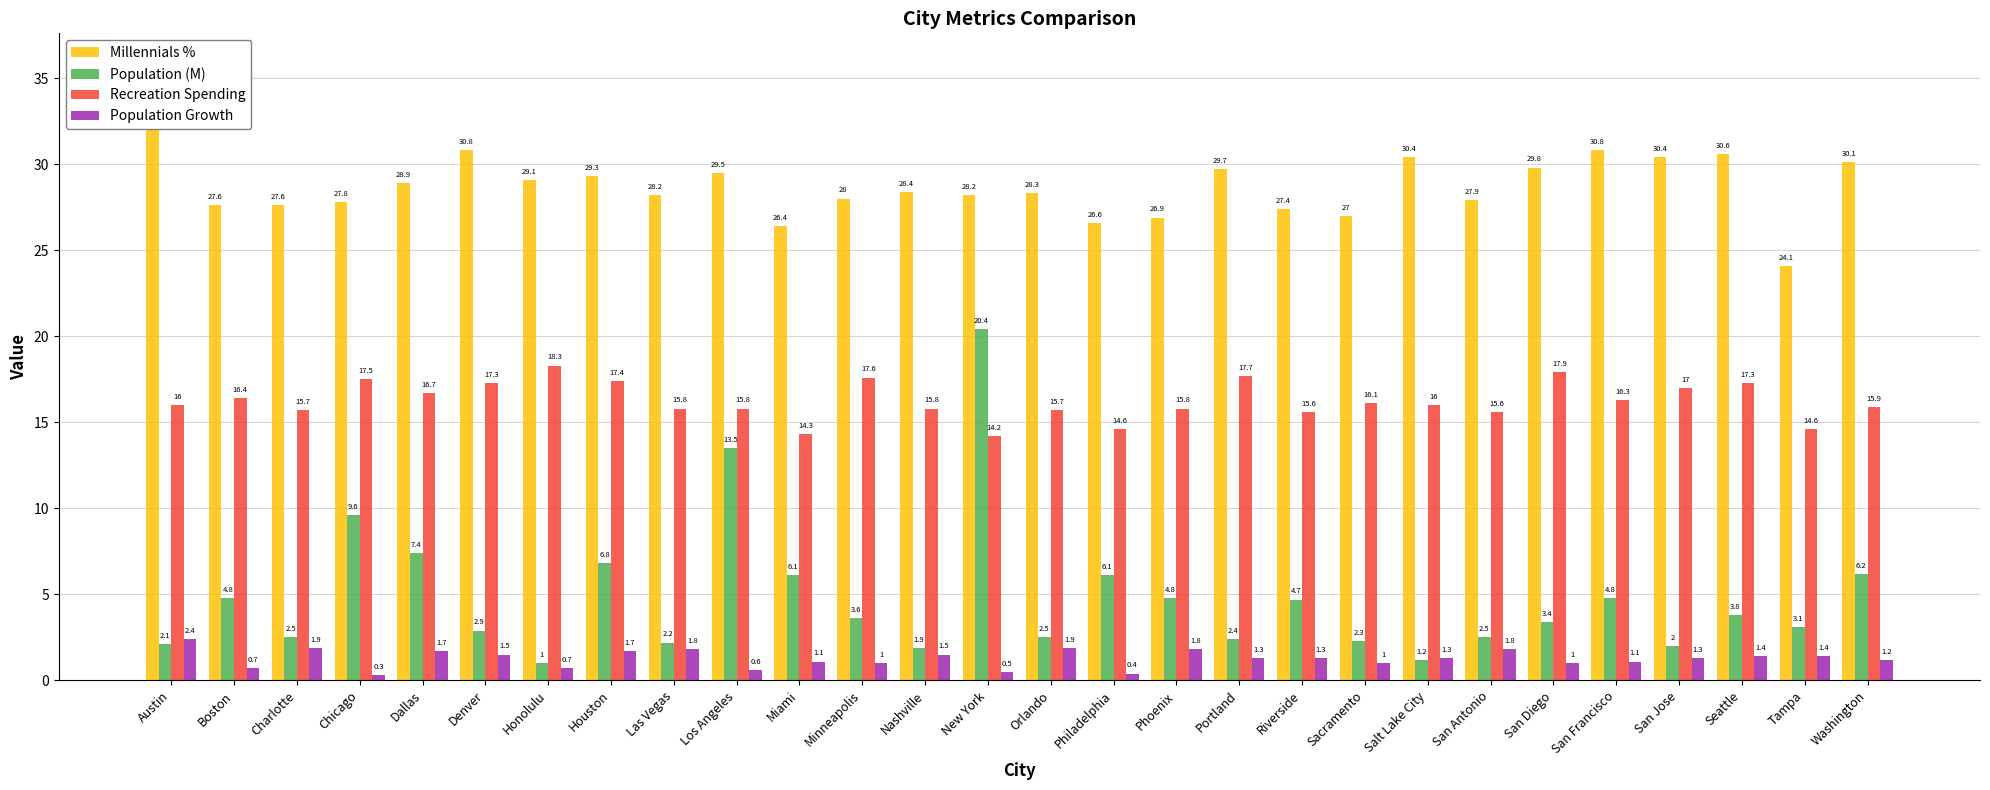

Is it true that Recreation Spending equals 28.1 at Portland?

False